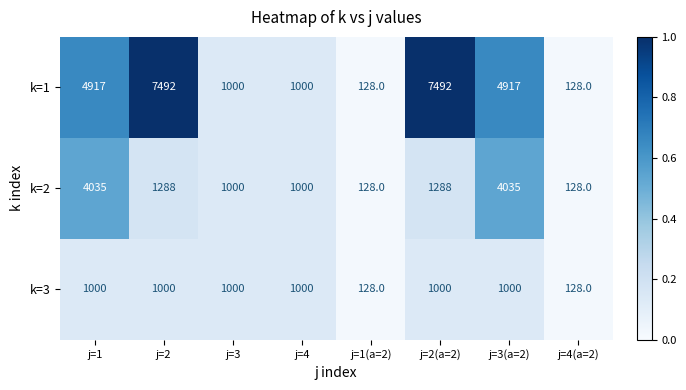

What is the maximum value shown in the chart?

7492